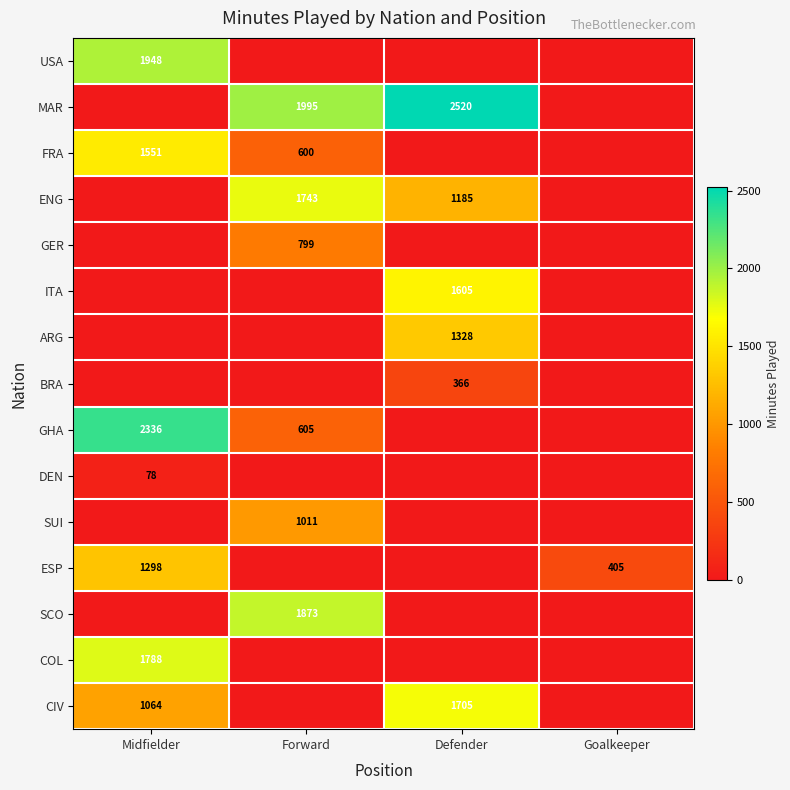

True or false: FRA has a value of 309 at Forward.

False